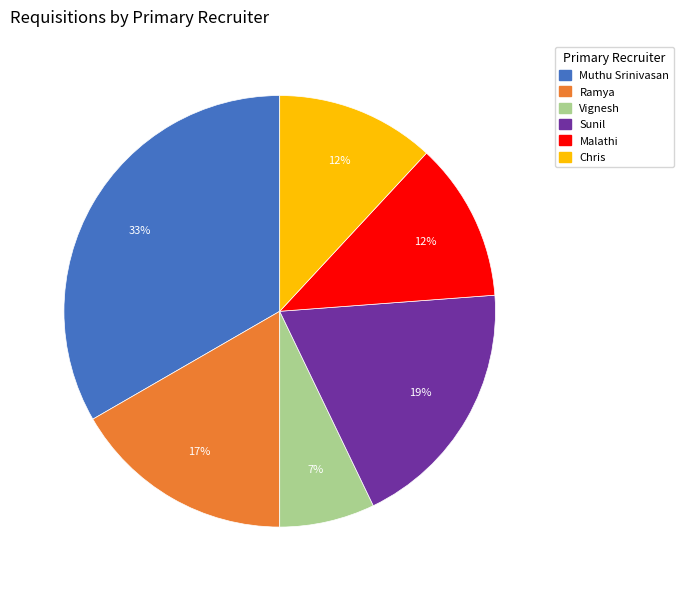

Is Ramya the majority of the pie?

No